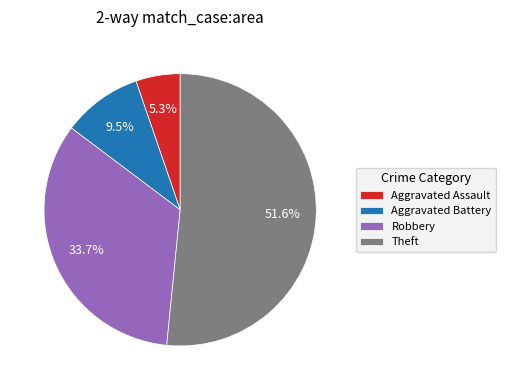

What is the smallest slice in the pie chart?

Aggravated Assault